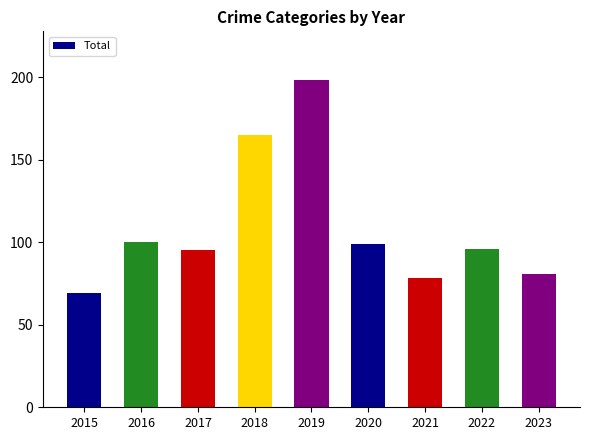

The chart shows a value of 65 at 2022. True or false?

False